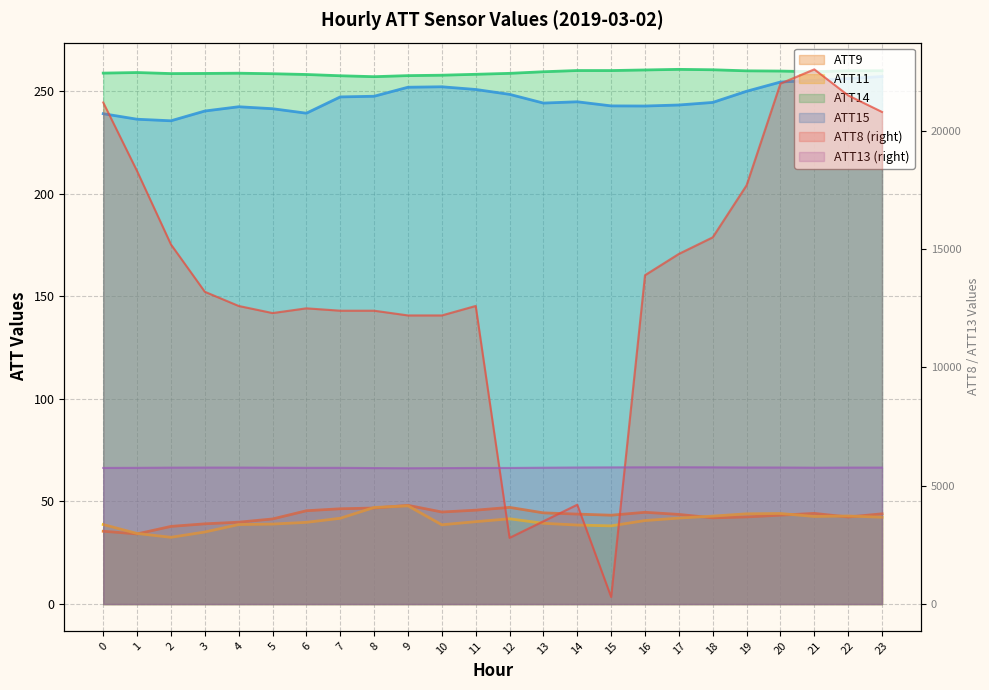

What is the maximum value for ATT11?

47.9